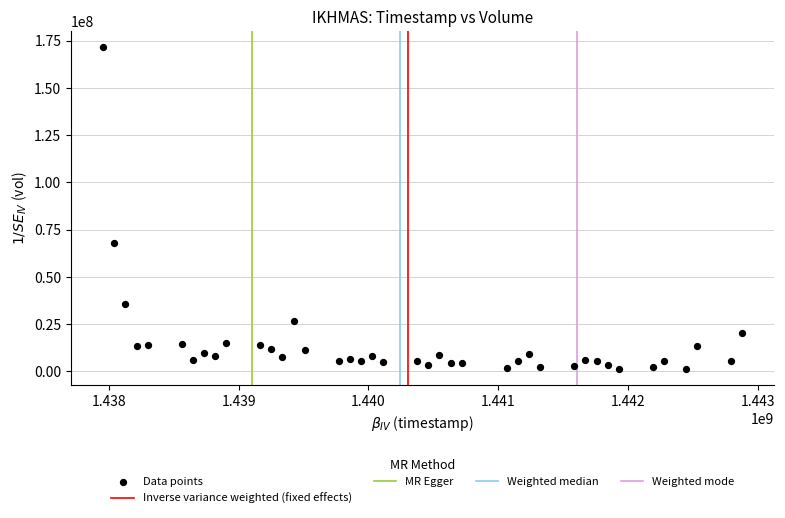

What Y value in the scatter plot is closest to 86475550?

67852000